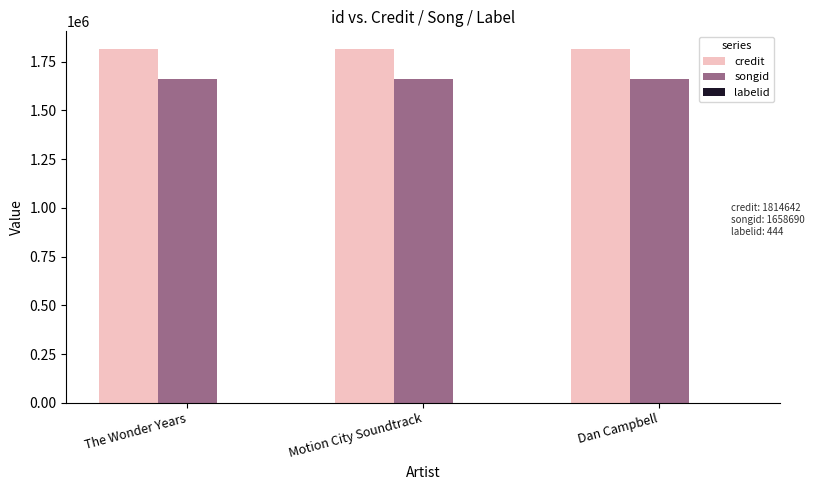

Which series has the largest total across all categories?

credit